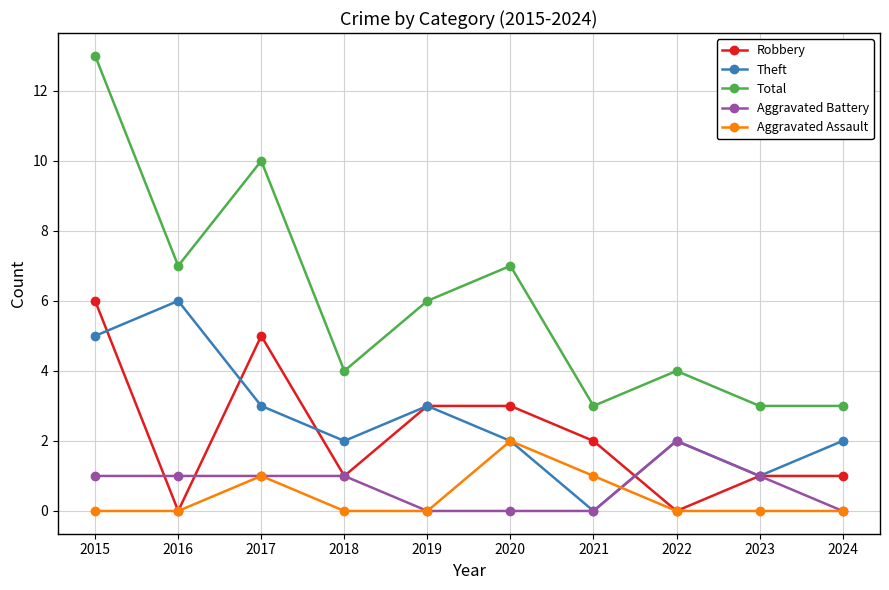

True or false: Theft has a value of 2 at 2020.

True